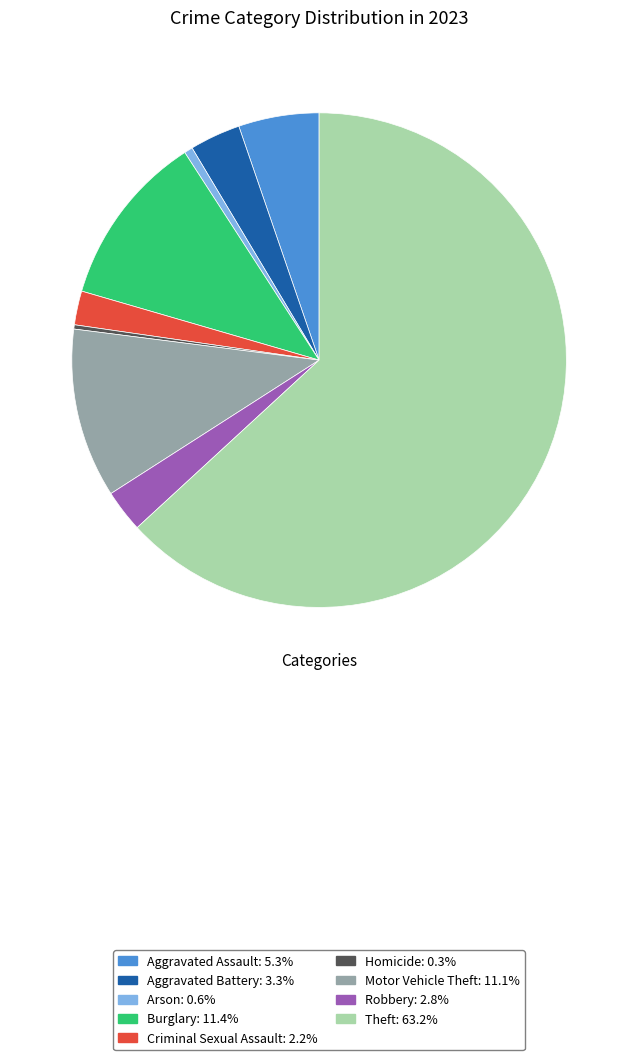

Does Burglary: 11.4% account for over 50% of the chart?

No